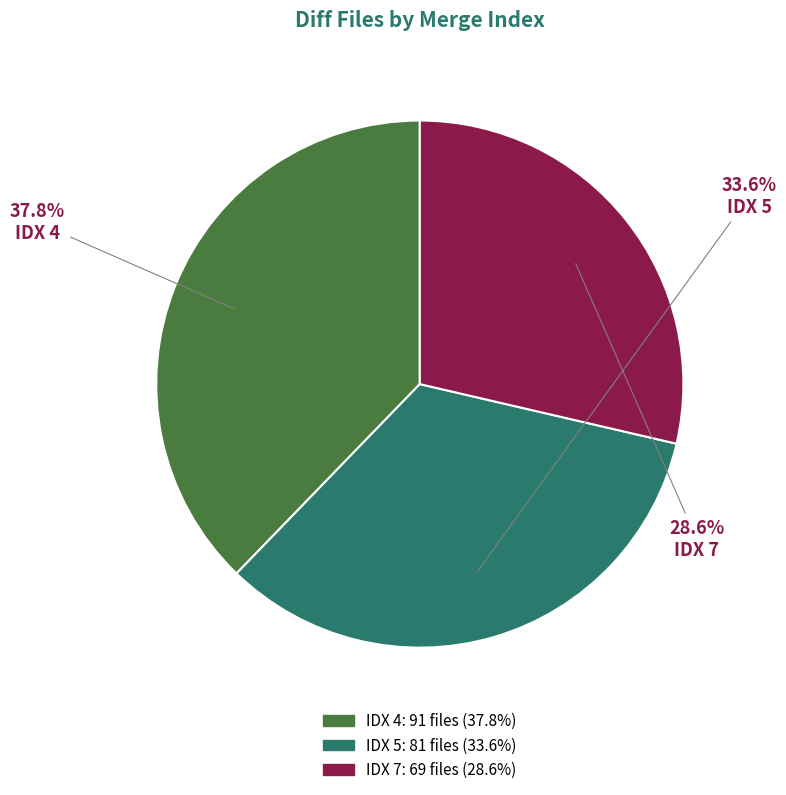

What is the ratio of the value at IDX 5 to the value at IDX 4?

0.9